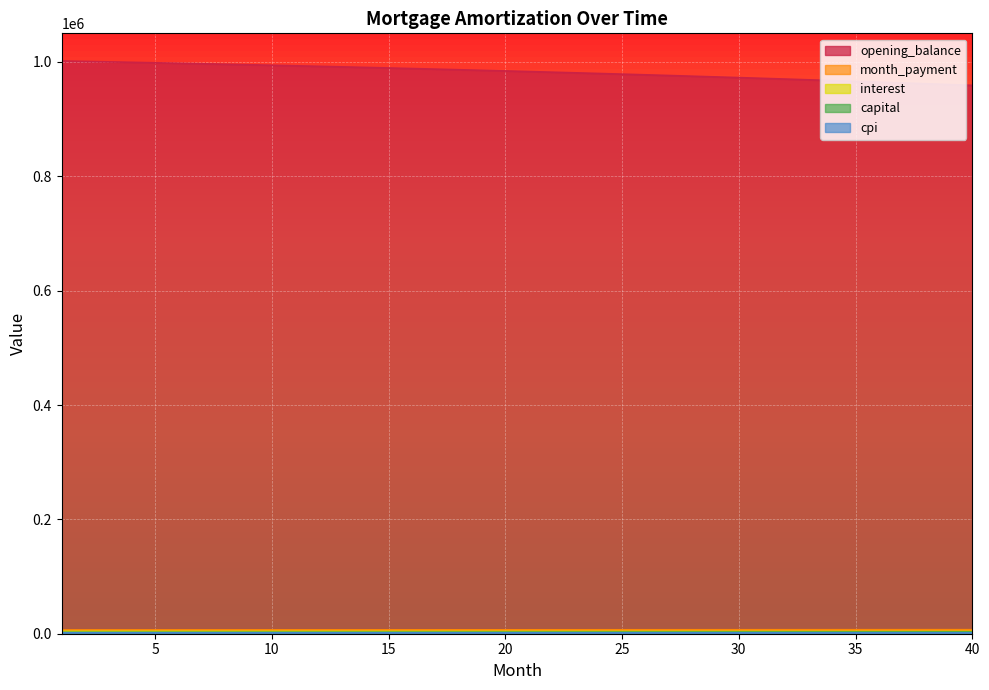

True or false: capital has a value of 2737.9 at 21.

True